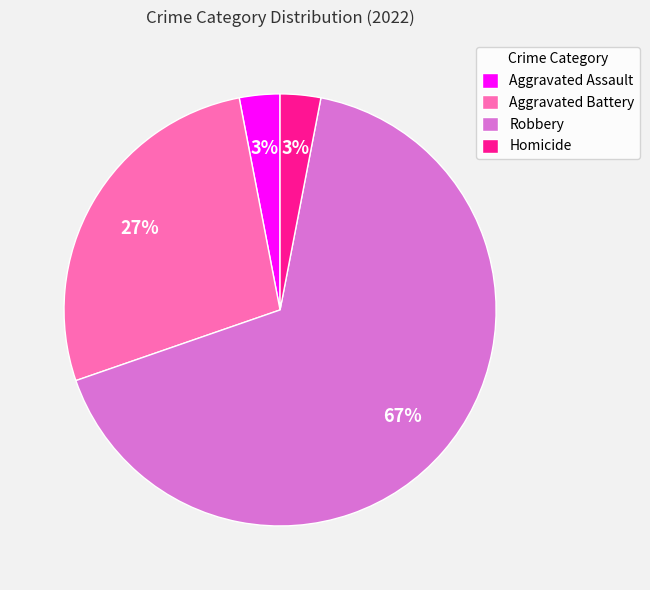

Between Robbery and Homicide, which is larger?

Robbery